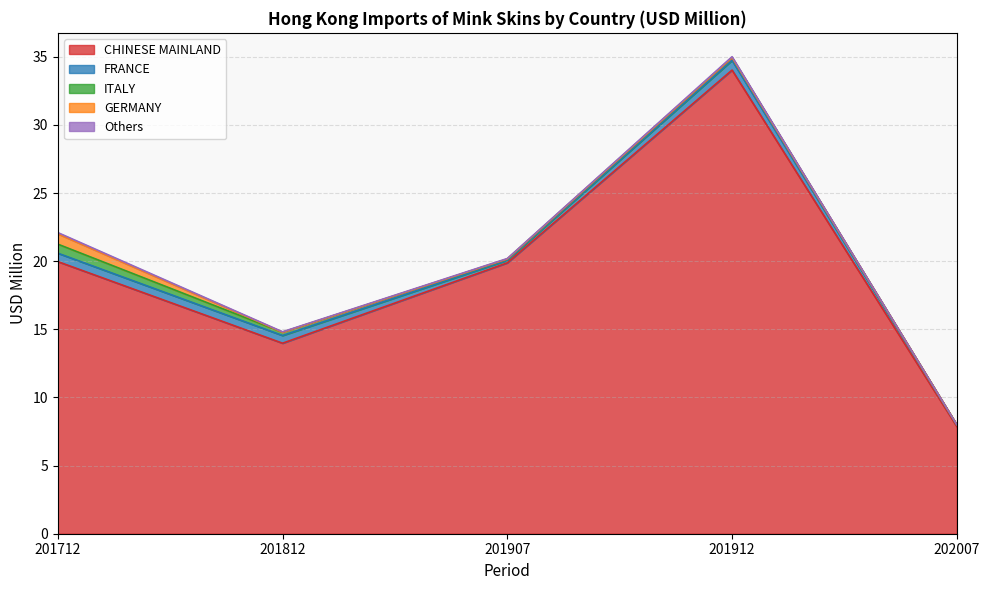

What is the difference between the Others values at 201712 and 202007?

0.1